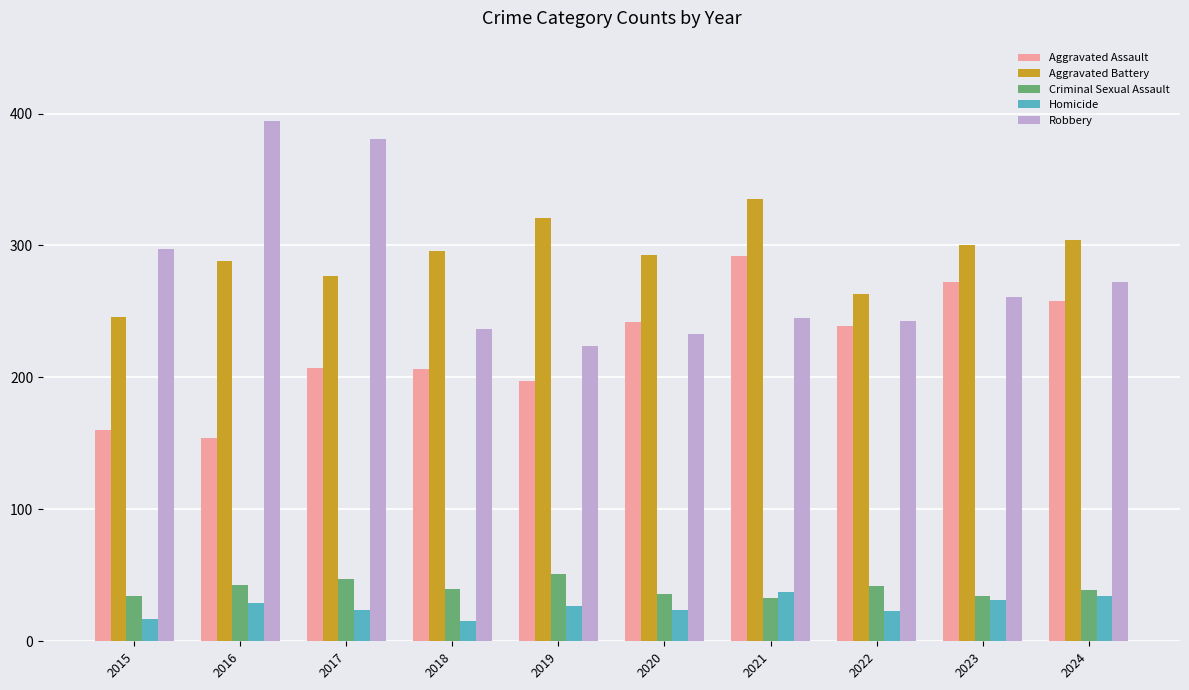

Are the bars grouped side by side (vs. stacked)?

Yes